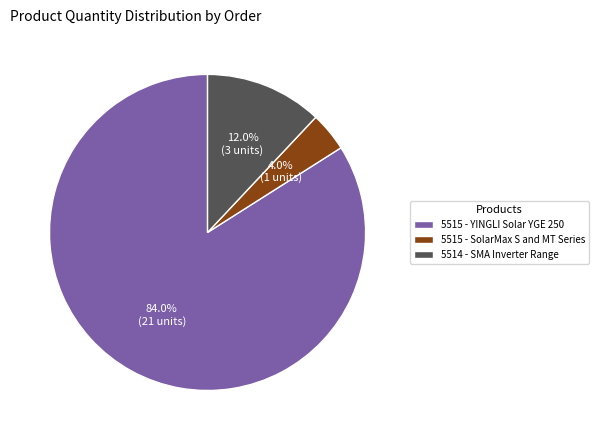

Rank the categories by value from lowest to highest.

5515 - SolarMax S and MT Series, 5514 - SMA Inverter Range, 5515 - YINGLI Solar YGE 250